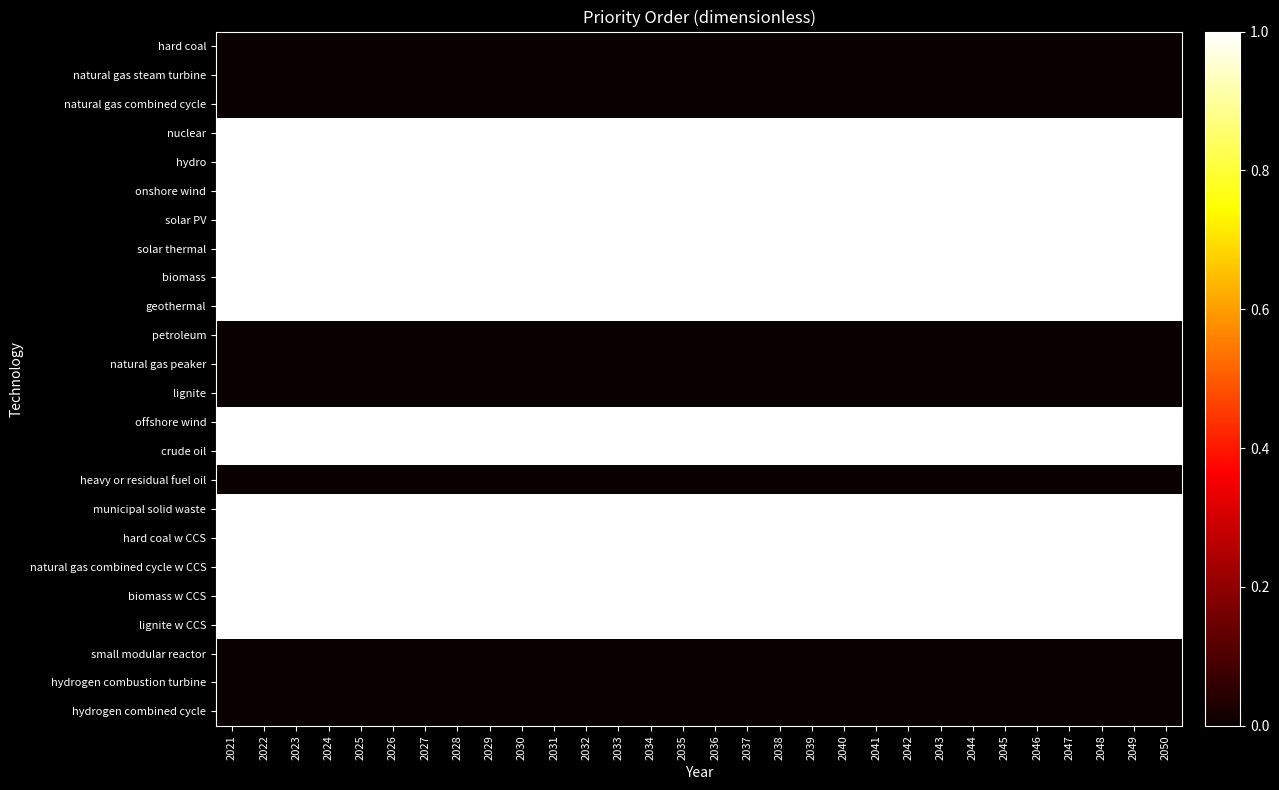

Which series has the largest total across all categories?

nuclear